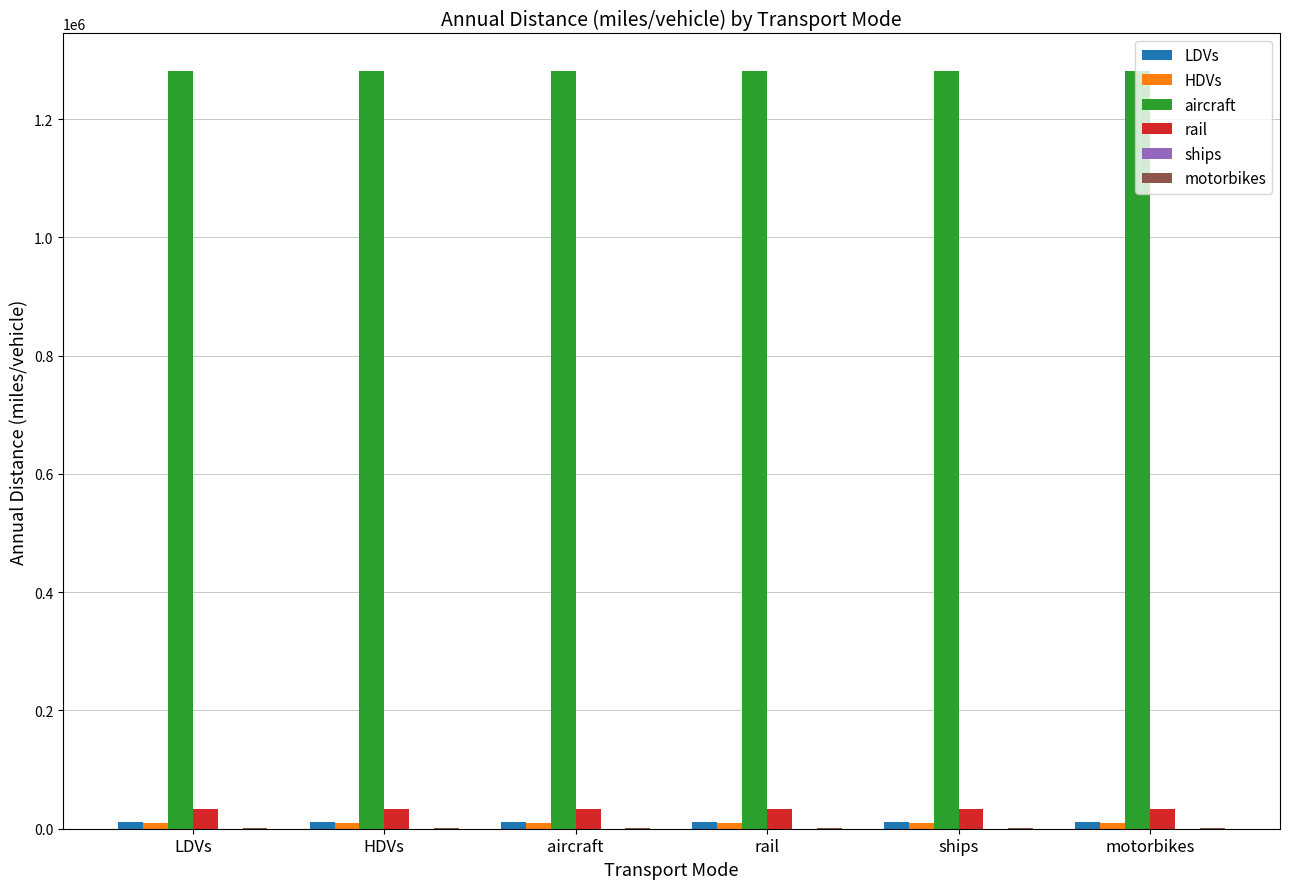

True or false: aircraft has a value of 656451.9 at aircraft.

False